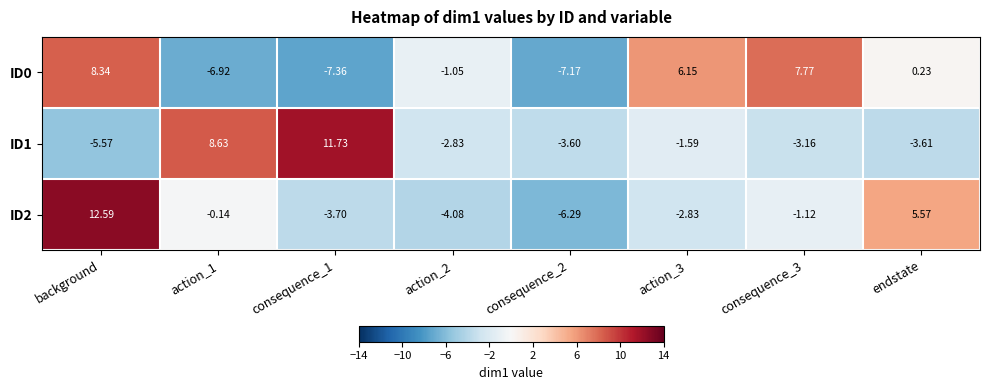

At which category is the sum across all series the highest?

background